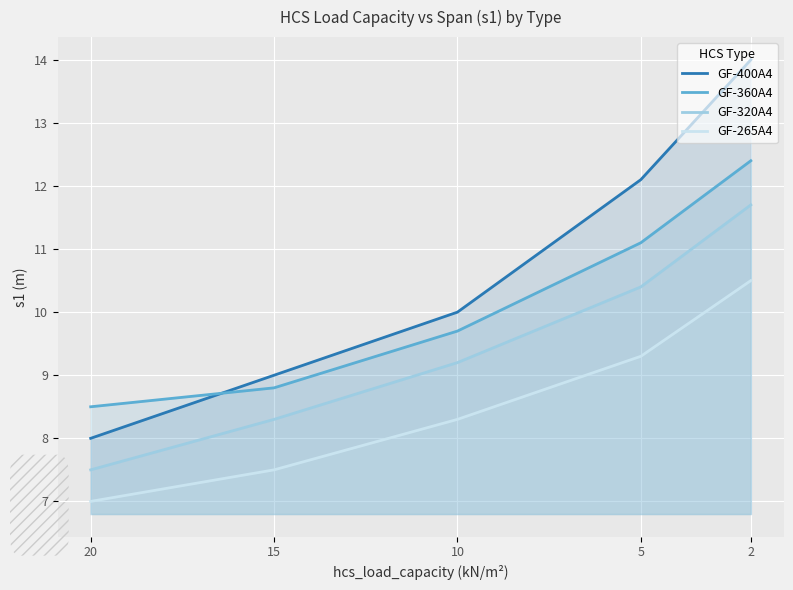

True or false: GF-360A4 and GF-265A4 cross at least once.

False